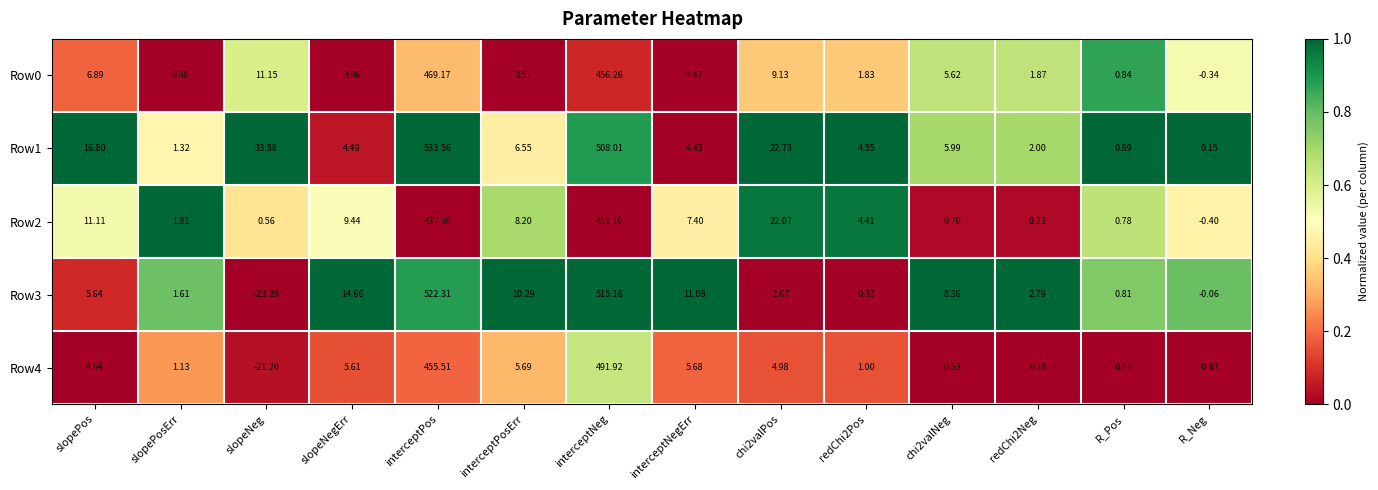

Which category has the lowest value across all series?

slopeNeg